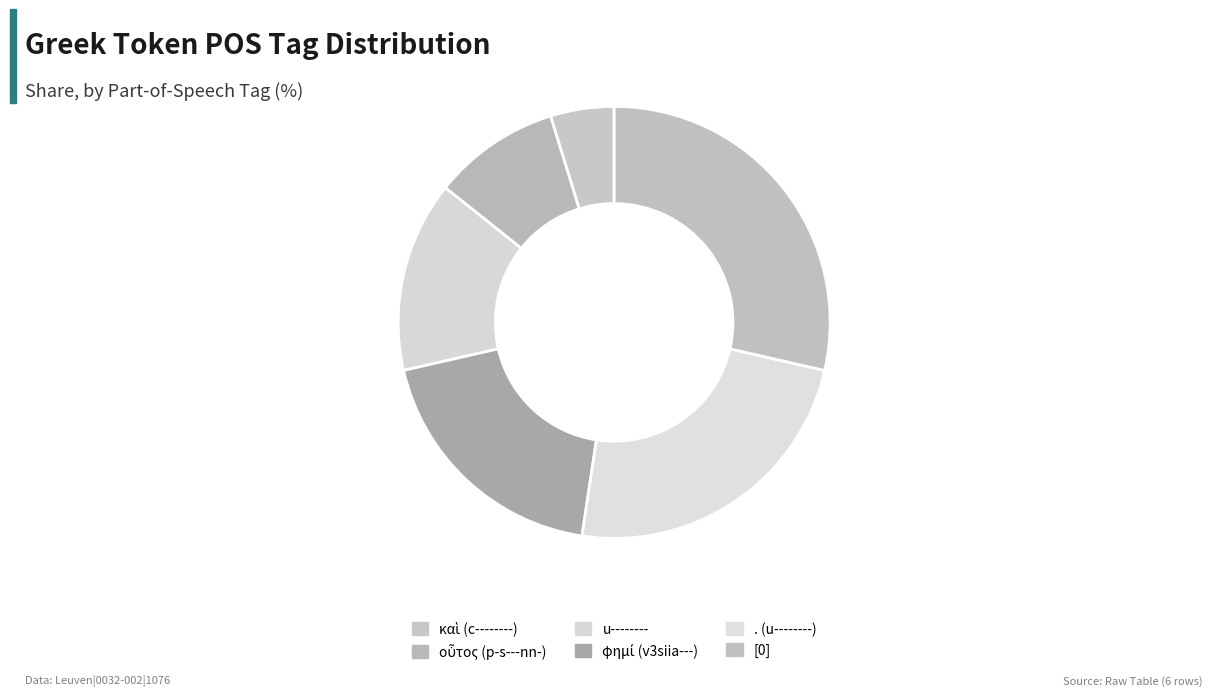

To the nearest percent, what is the difference between the largest and smallest slice percentages?

24%